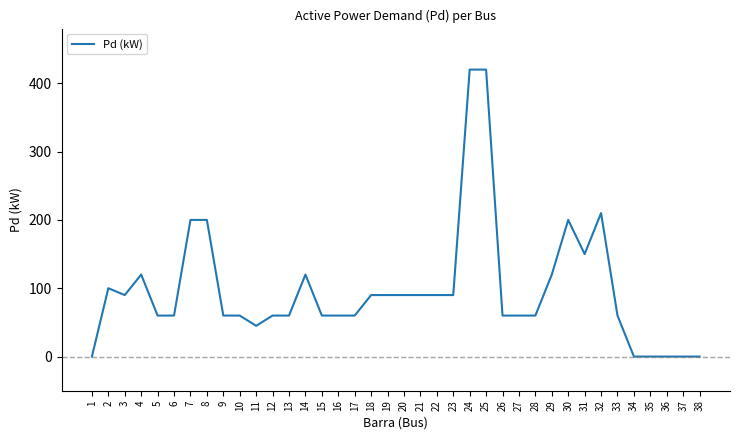

What is the sum of all values?

3715